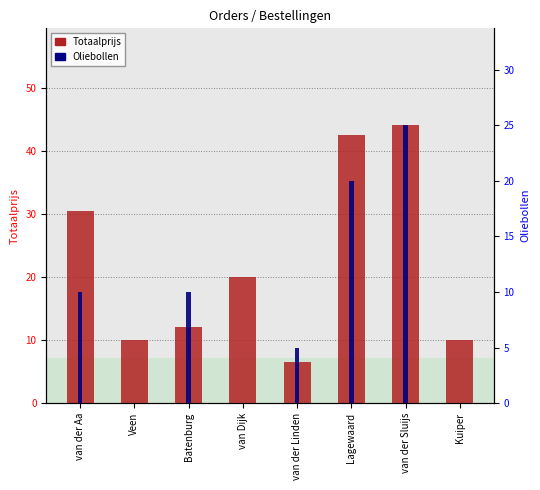

Which series changed the most between van der Aa and Lagewaard?

Totaalprijs